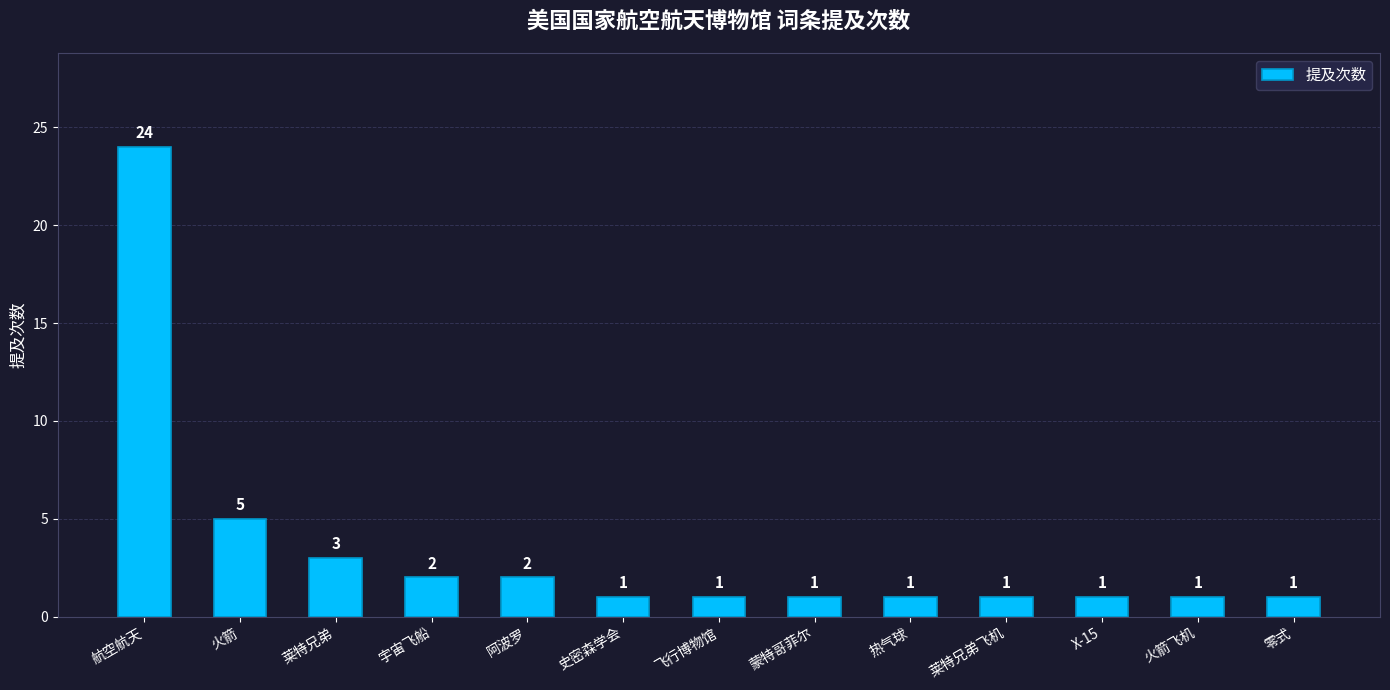

What is the greatest value displayed?

24